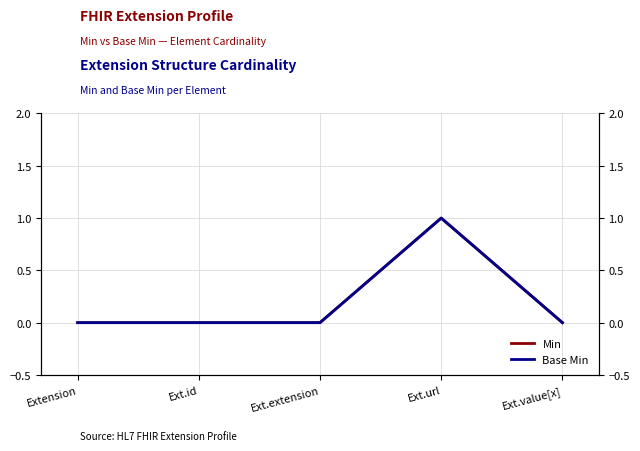

What is the label of the 3rd point from the left?

Ext.extension